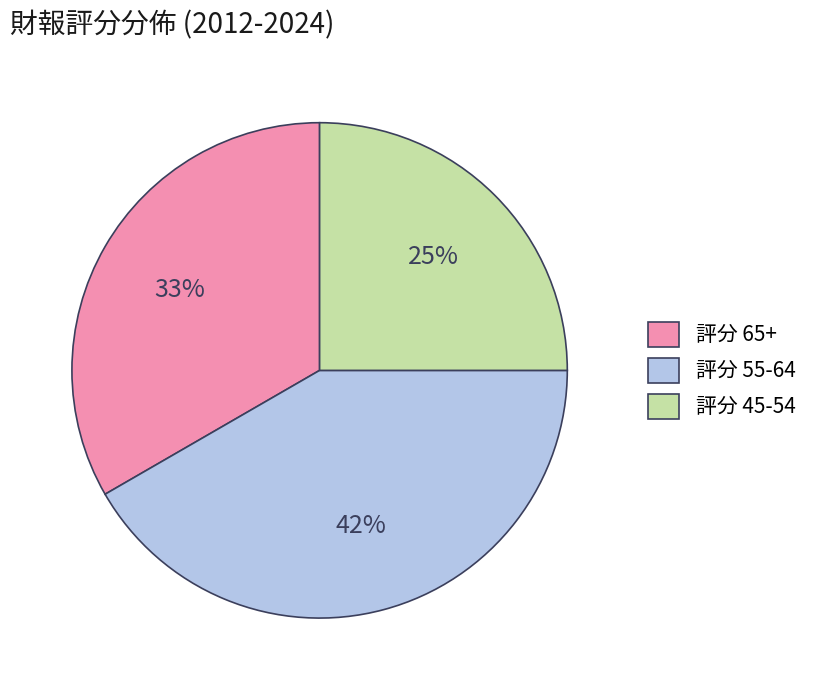

To the nearest percent, what portion does 評分 65+ represent?

33%